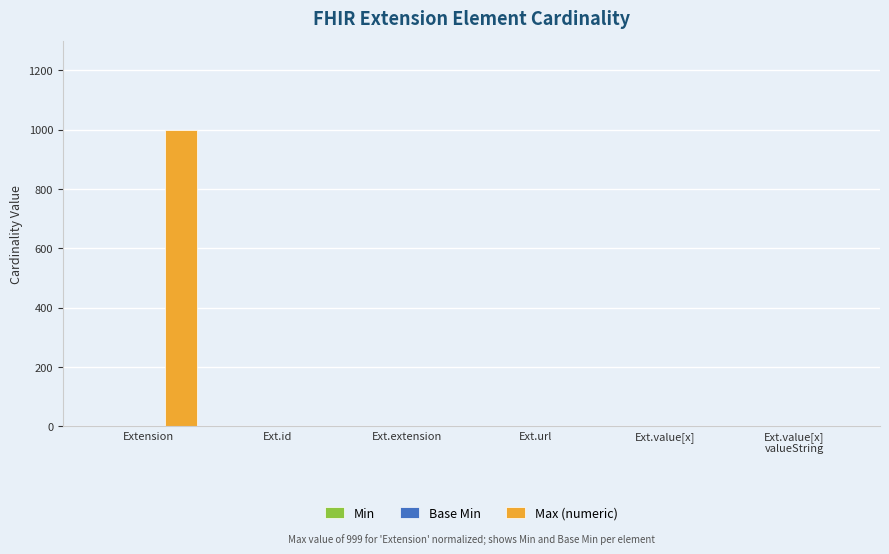

The value of Max (numeric) at Ext.extension is 325. True or false?

False